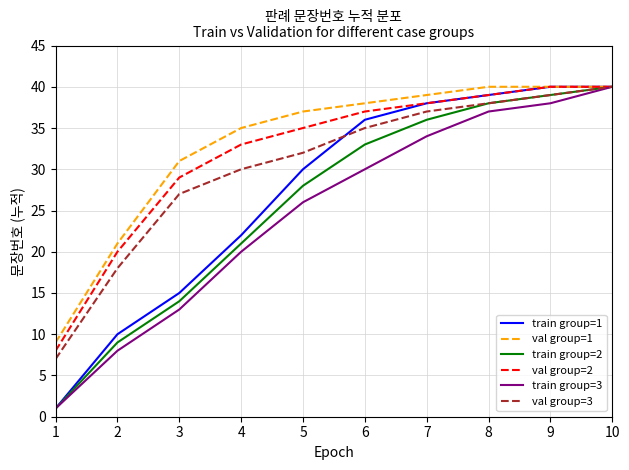

What is the highest value of the val group=2 series?

40